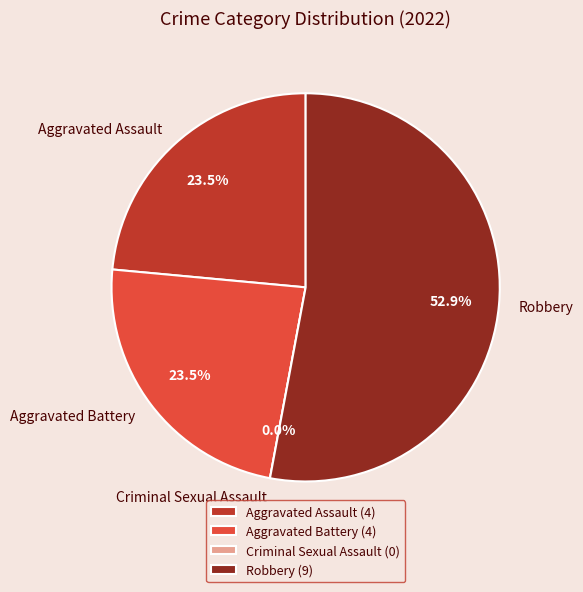

What percentage do Aggravated Assault and Aggravated Battery together represent?

47.1%